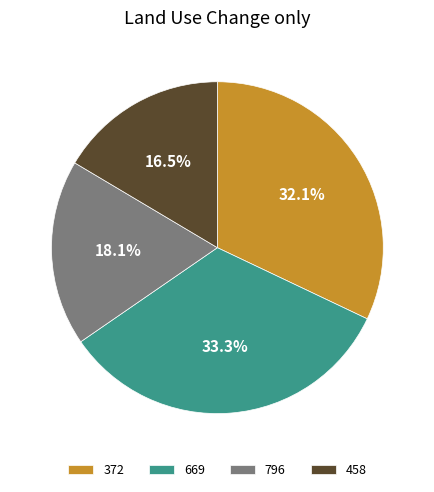

Which category has the smallest portion of the pie?

458